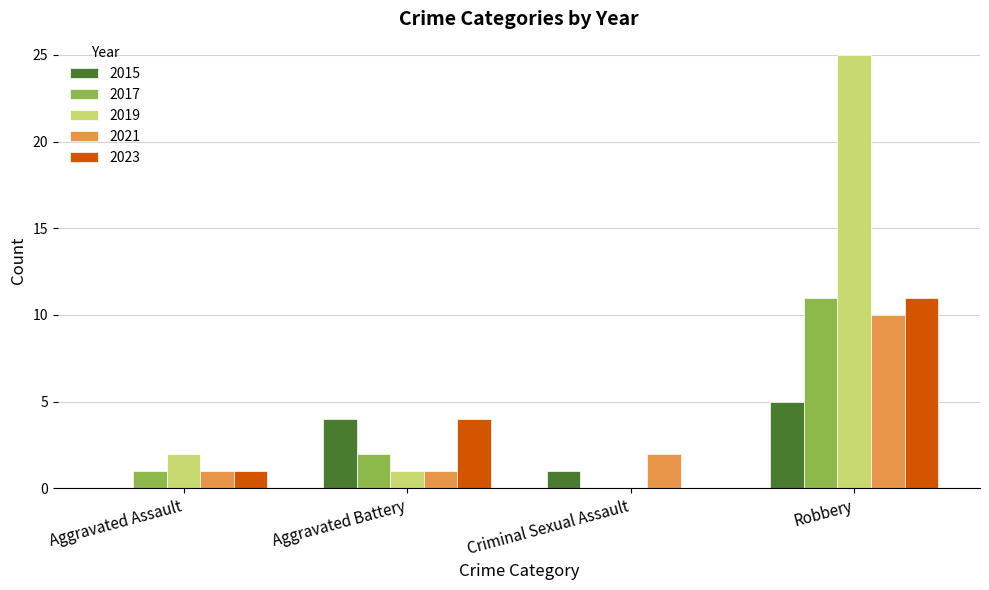

Reading right to left, transcribe all the data shown in this chart.

2015: Robbery=5	Criminal Sexual Assault=1	Aggravated Battery=4	Aggravated Assault=0
2017: Robbery=11	Criminal Sexual Assault=0	Aggravated Battery=2	Aggravated Assault=1
2019: Robbery=25	Criminal Sexual Assault=0	Aggravated Battery=1	Aggravated Assault=2
2021: Robbery=10	Criminal Sexual Assault=2	Aggravated Battery=1	Aggravated Assault=1
2023: Robbery=11	Criminal Sexual Assault=0	Aggravated Battery=4	Aggravated Assault=1